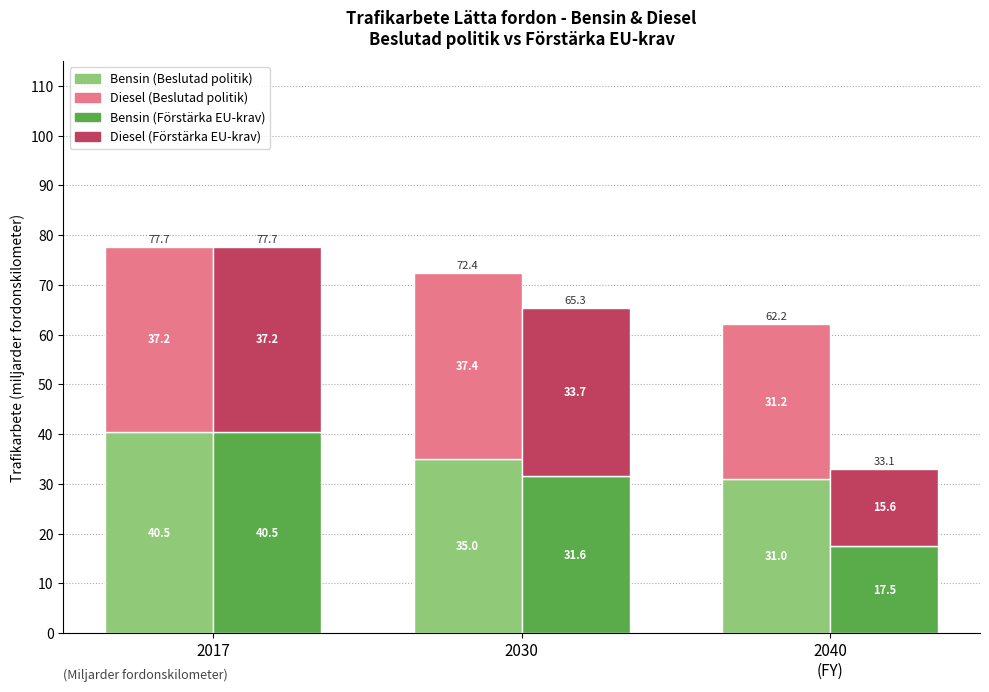

At which label does Bensin (Förstärka EU-krav) first exceed 31?

2017